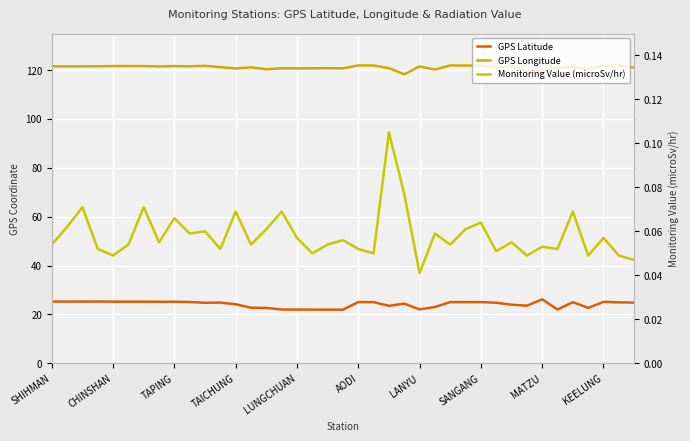

What is the difference between the GPS Longitude values at 21 and 16?

1.2